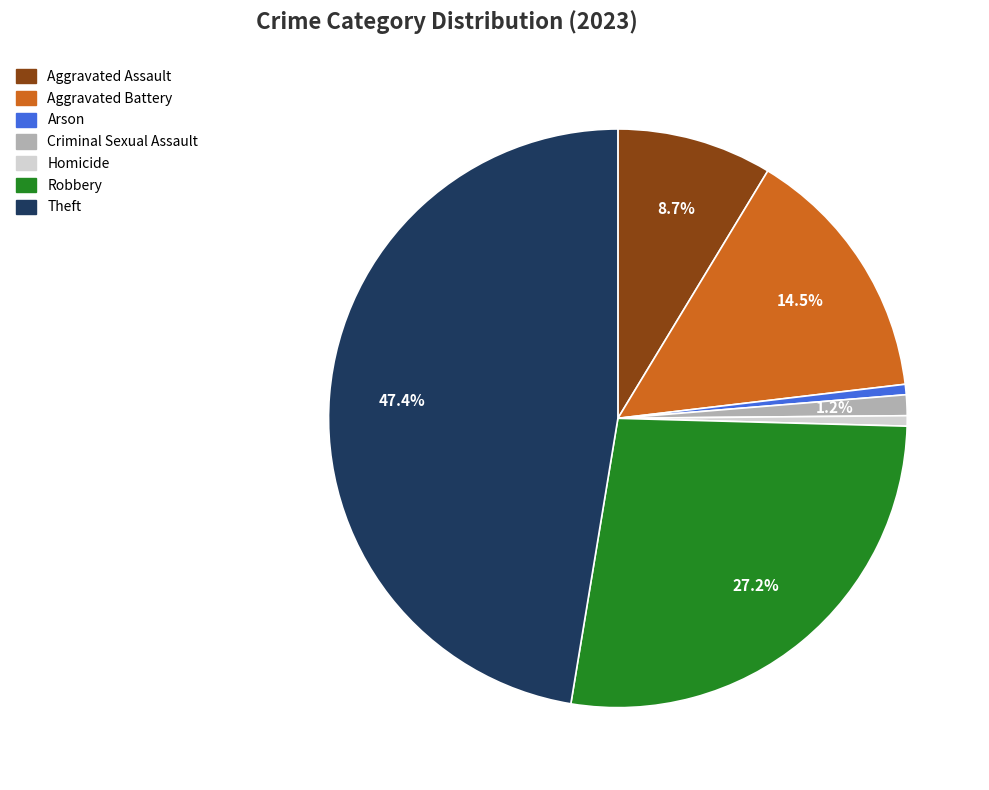

How many segments does this pie chart have?

7